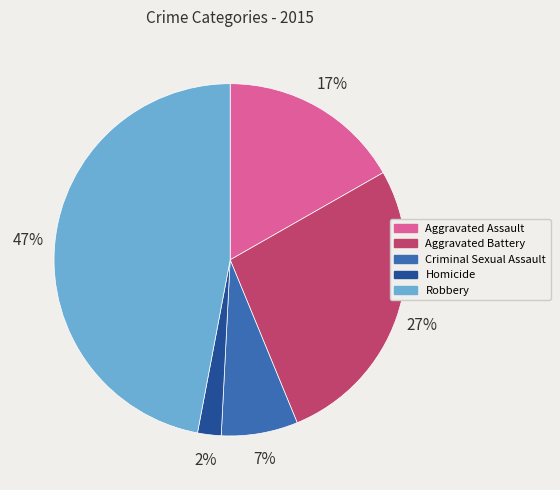

Does any single category account for the majority?

No